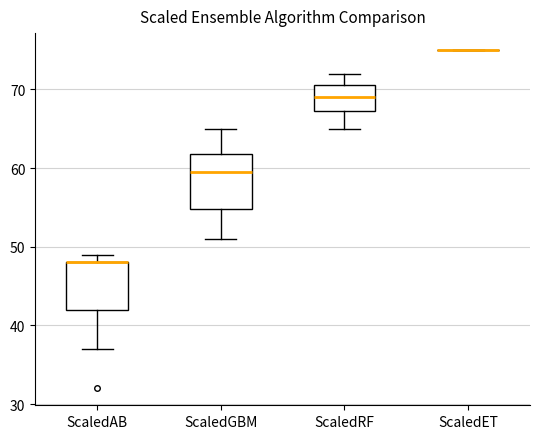

Which box is the tallest, from its lower edge to its upper edge?

ScaledGBM